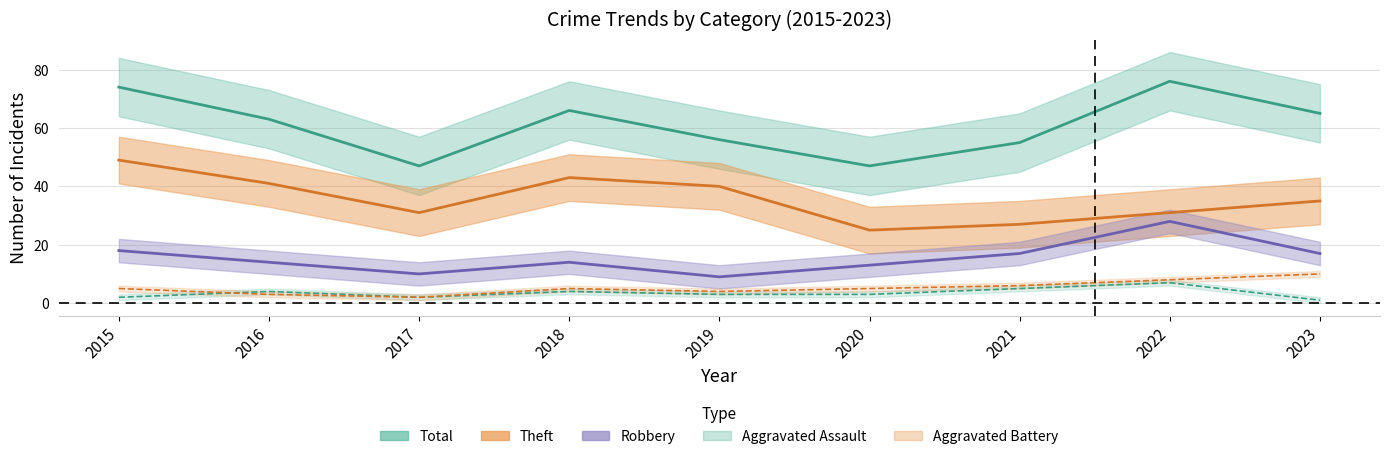

At which category does Aggravated Assault reach its first local valley?

2017